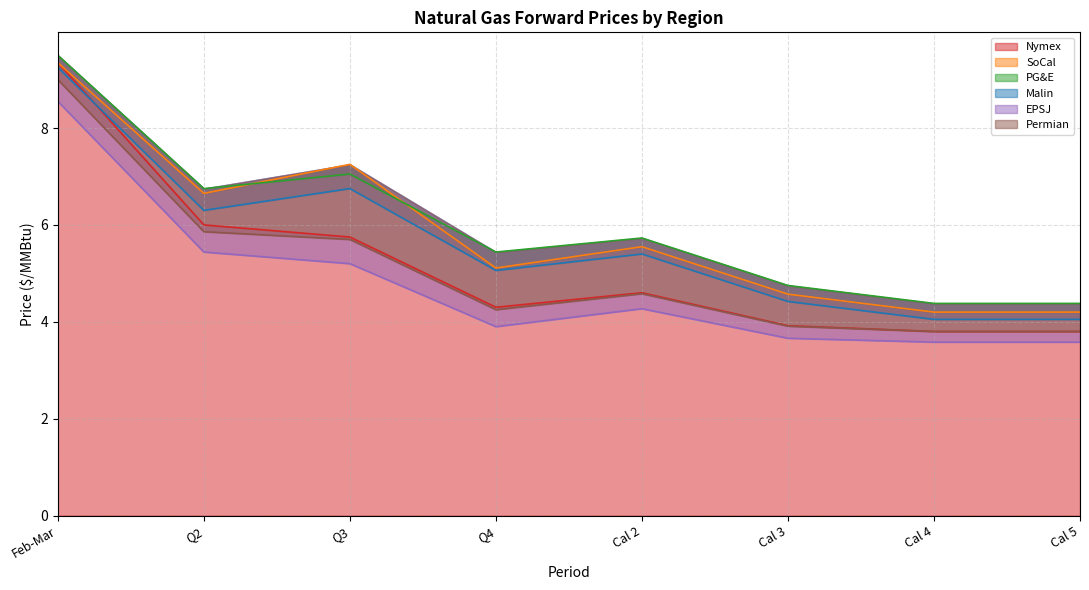

Is the value of PG&E at Cal 4 greater than the value of EPSJ at Q3?

No